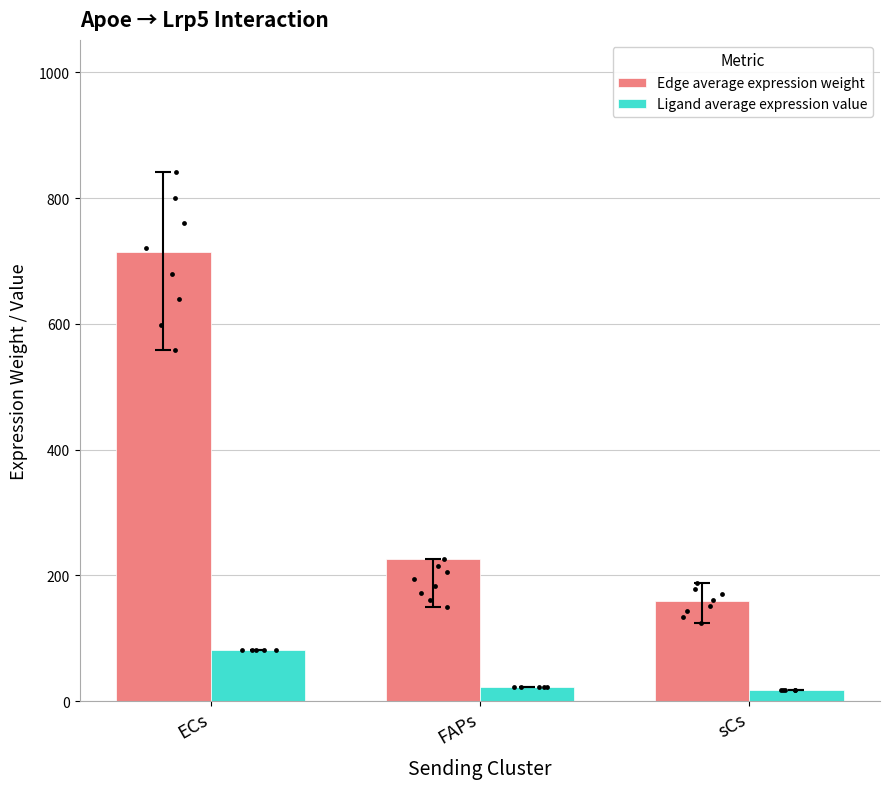

What are all the series names shown in the legend?

Edge average expression weight, Ligand average expression value